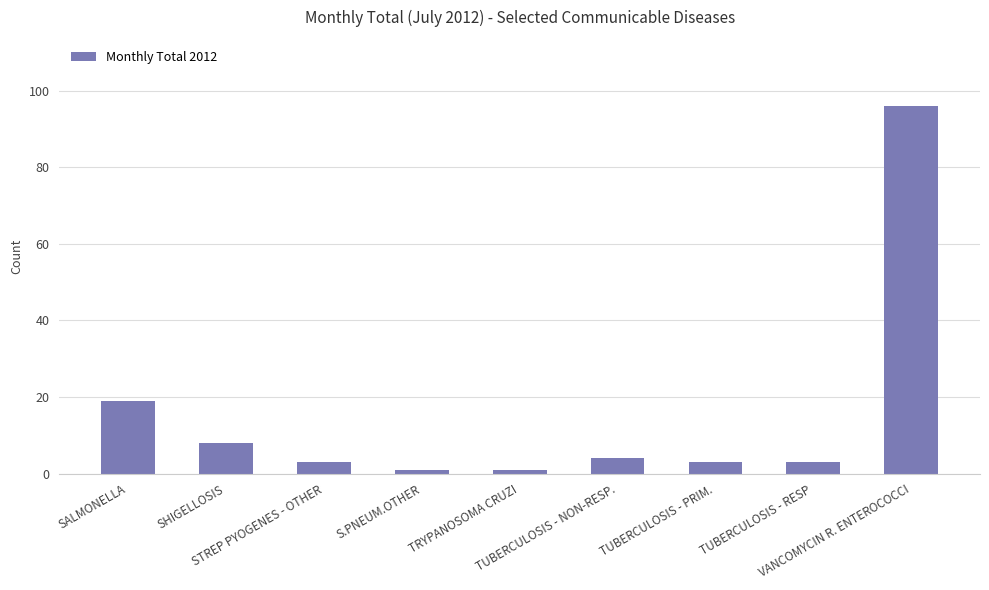

How many bars are there in total?

9